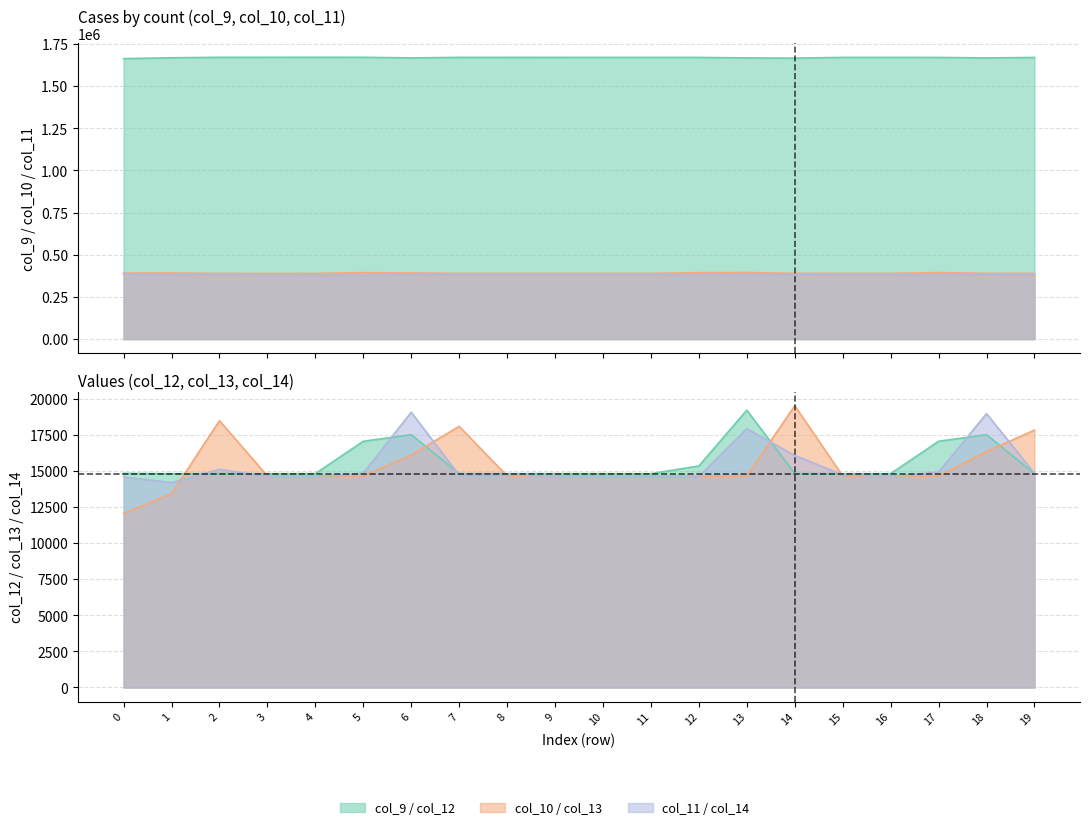

How many interior local valleys does the col_14 series have?

6